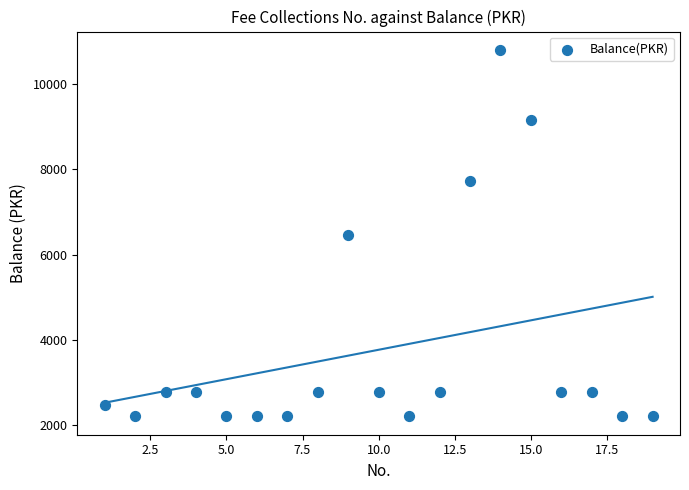

What is the range of Y values (max minus min)?

8610